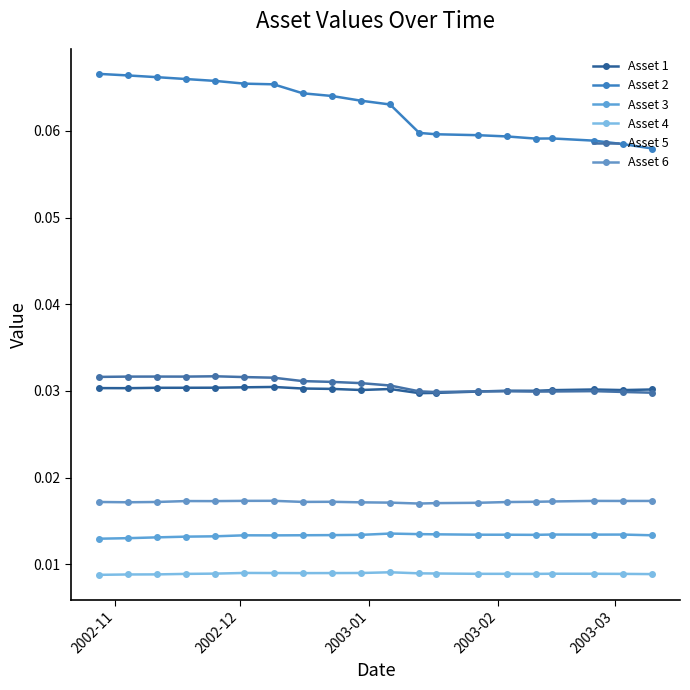

Does the chart have visible grid lines?

No